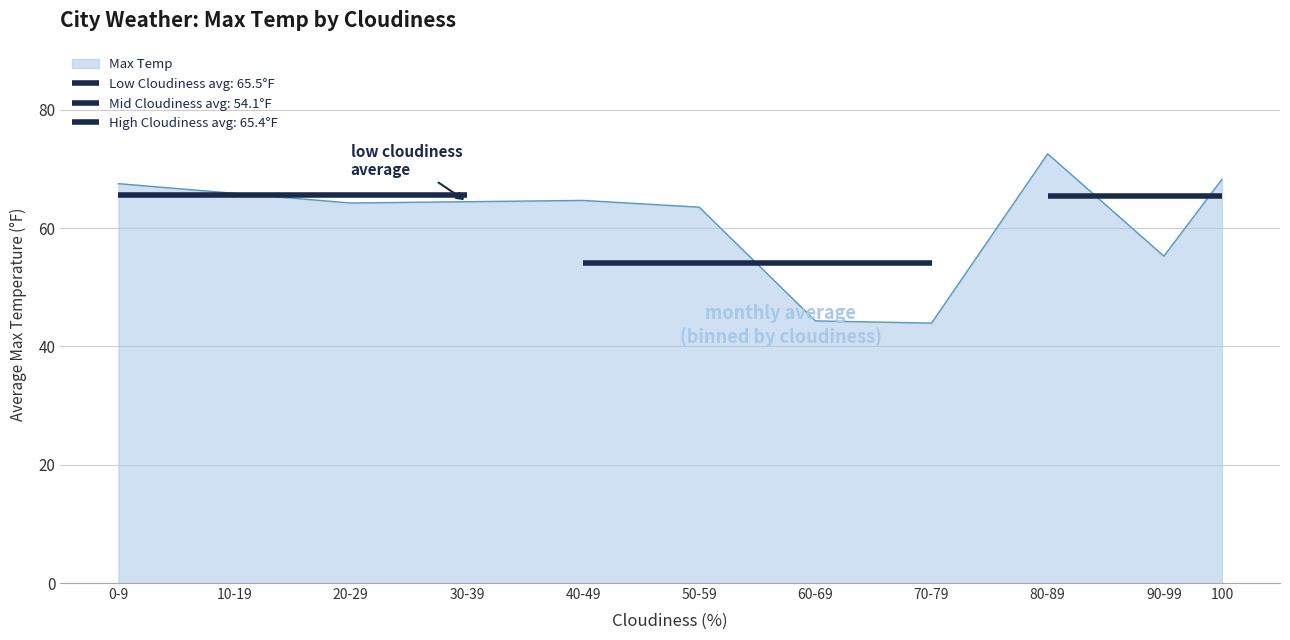

How many lines are shown in the chart?

1